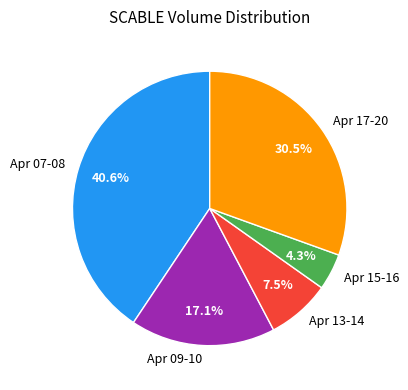

What is the smallest slice in the pie chart?

Apr 15-16